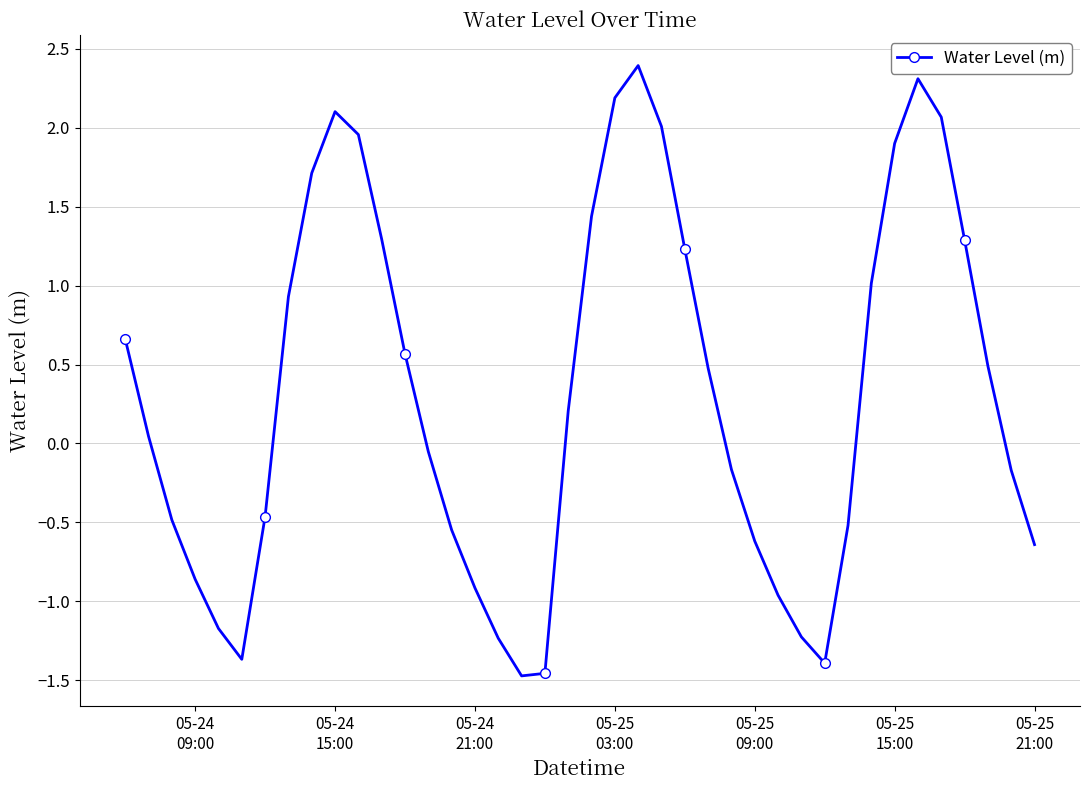

What is the value of the 31st point from the left?

-1.4